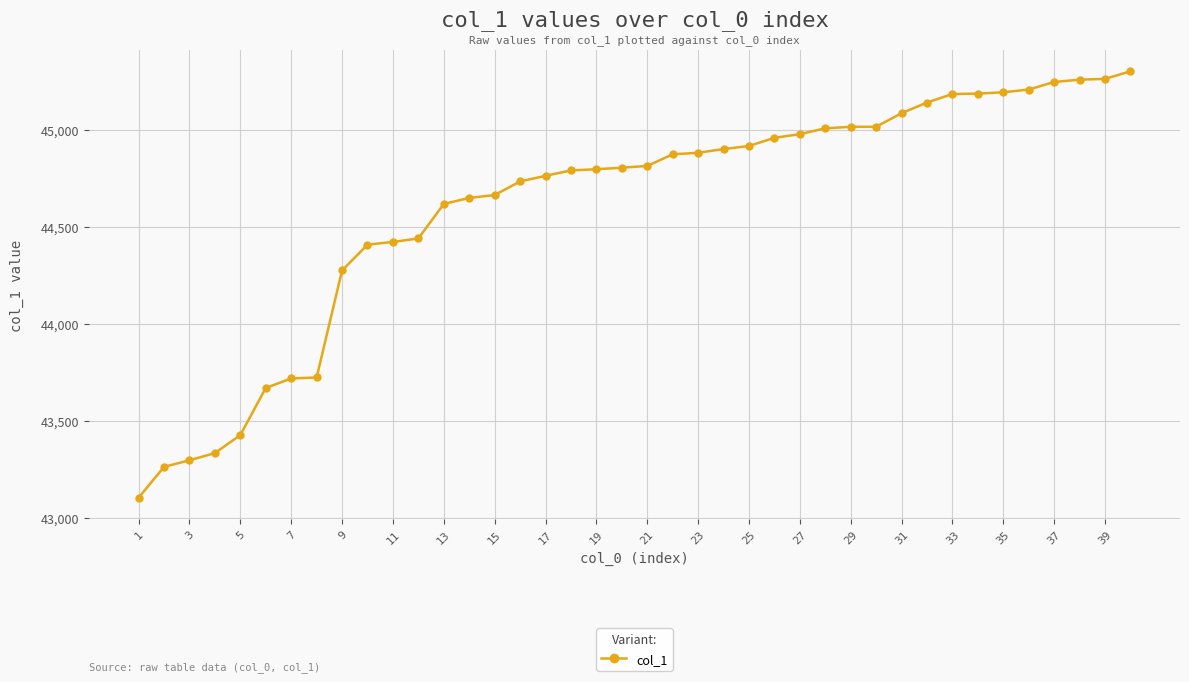

What is the difference between the maximum and second lowest values?

2040